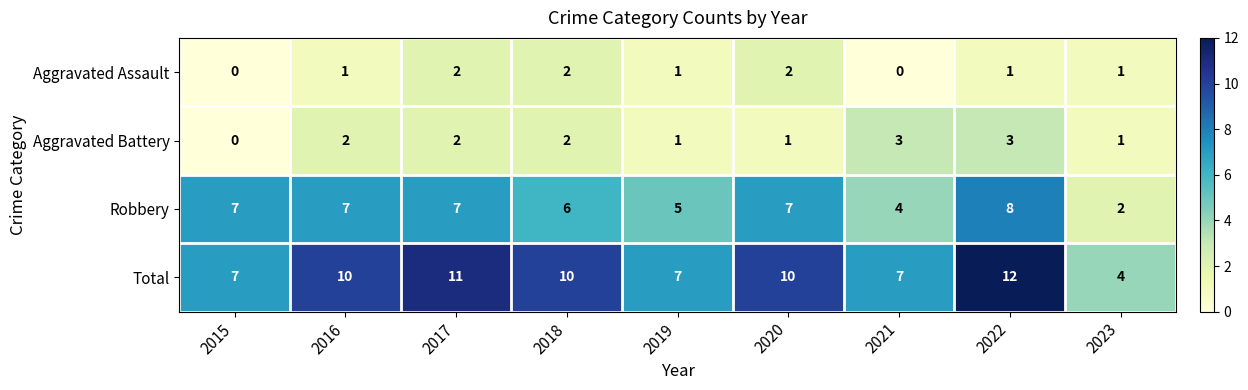

The Aggravated Assault series shows 0 at 2015. True or false?

True